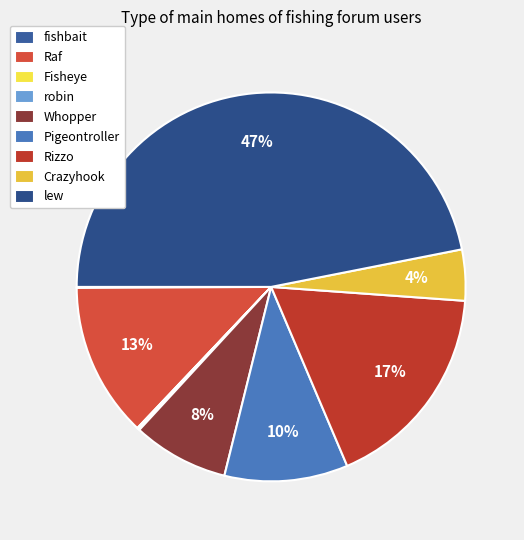

True or false: robin accounts for 1% of the total.

False